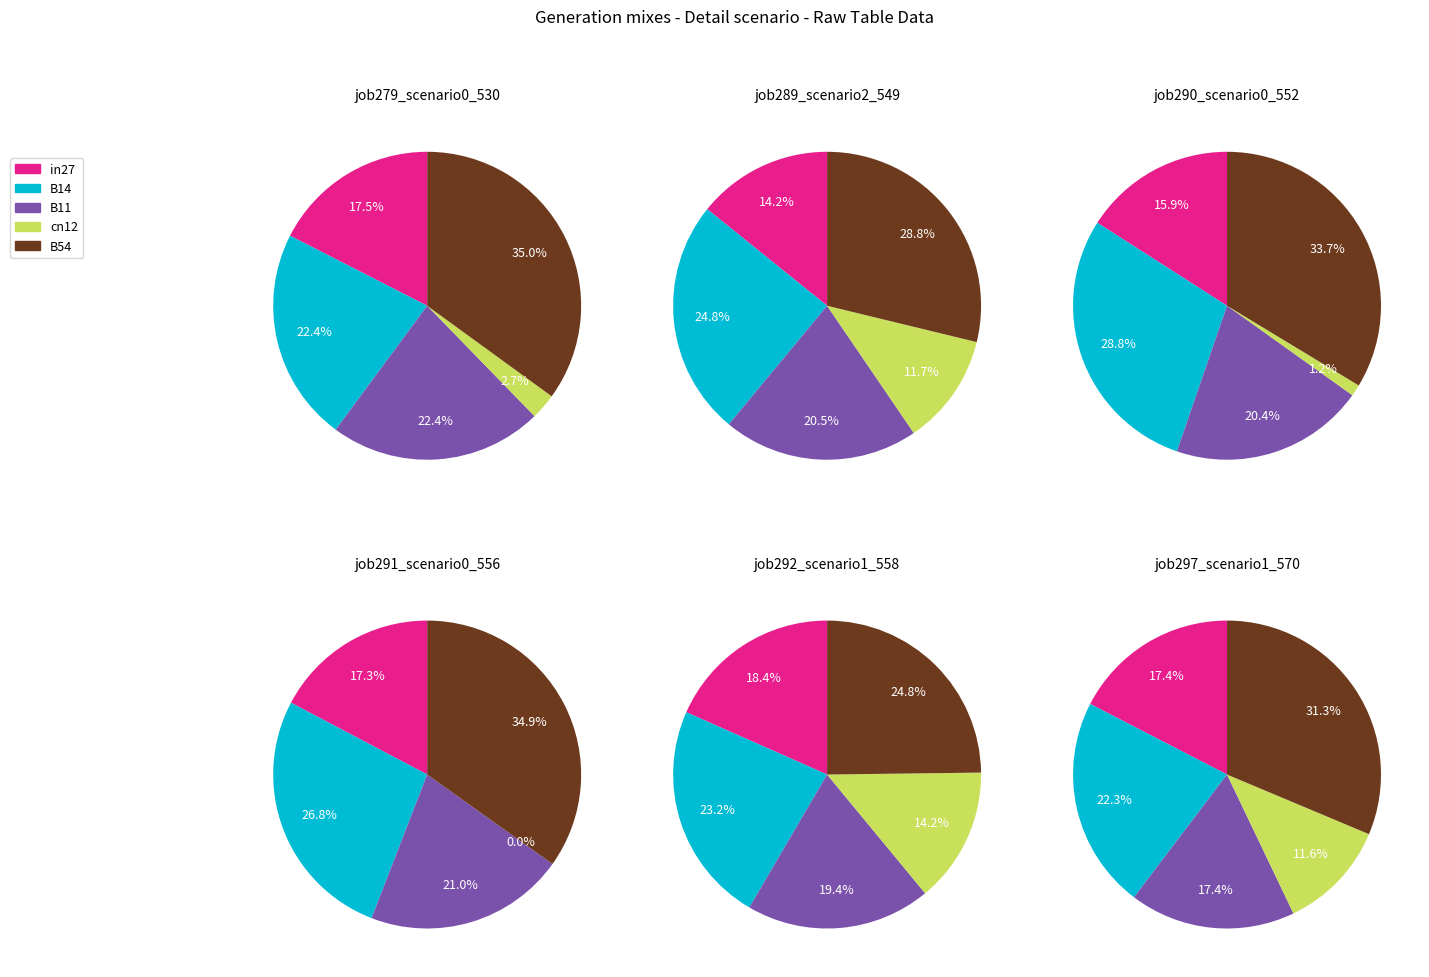

Which series changed the most between B14 and cn12?

job290_scenario0_552